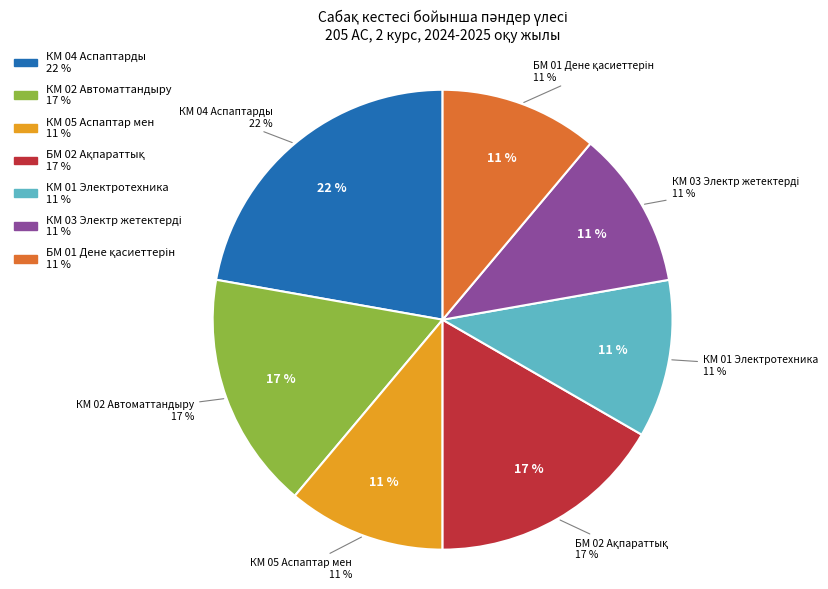

To the nearest percent, what percentage of the pie is КМ 01 Электротехника?

11%